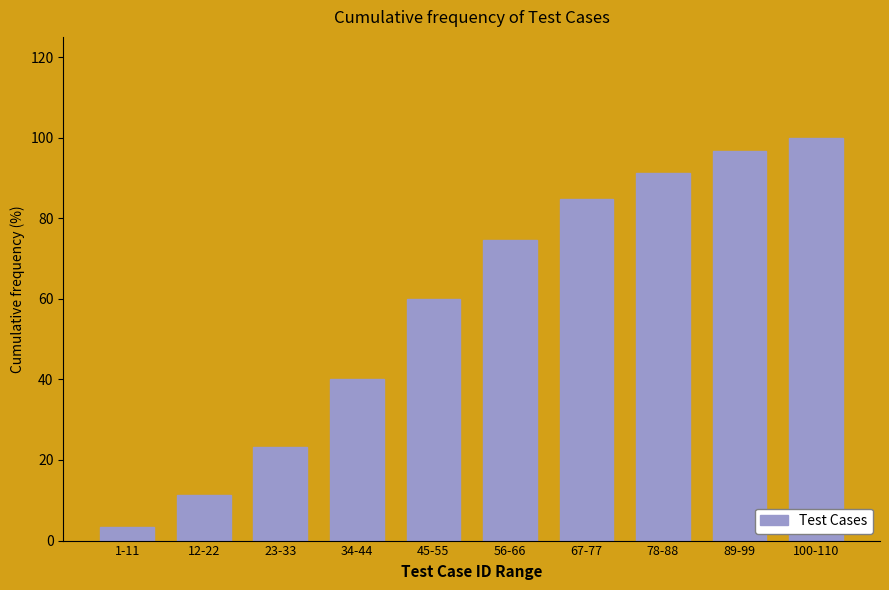

Reading left to right, list all the values displayed in this chart.

1-11=3.3	12-22=11.3	23-33=23.3	34-44=40.0	45-55=60.0	56-66=74.7	67-77=84.7	78-88=91.3	89-99=96.7	100-110=100.0